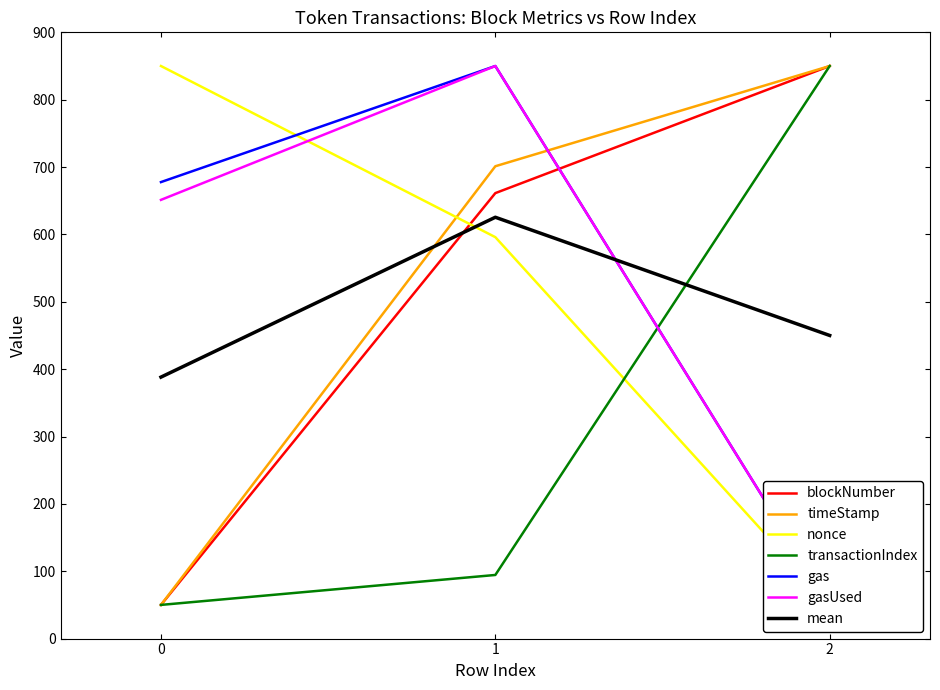

What is the difference between the highest and lowest values at 1?

755.6